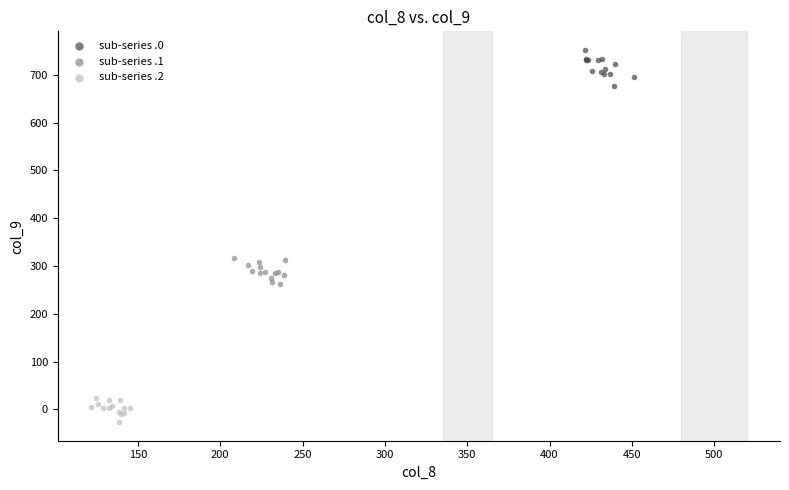

Which series contains the highest Y value?

sub-series .0